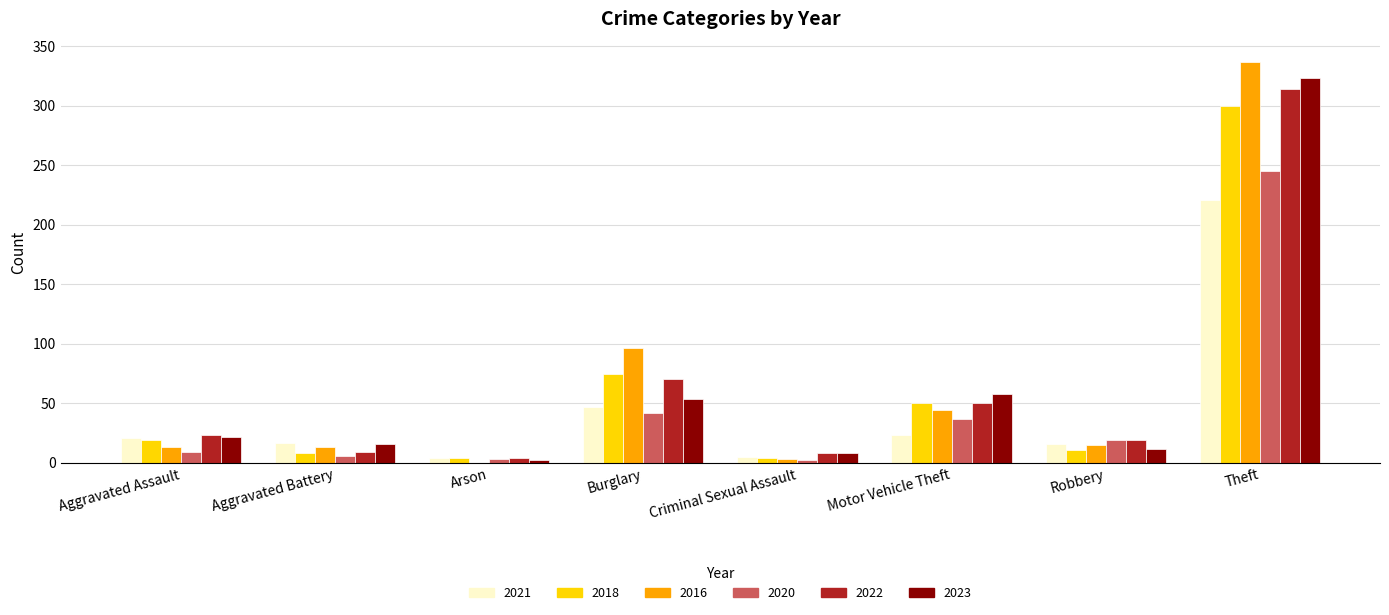

Is it true that 2016 equals 68 at Motor Vehicle Theft?

False